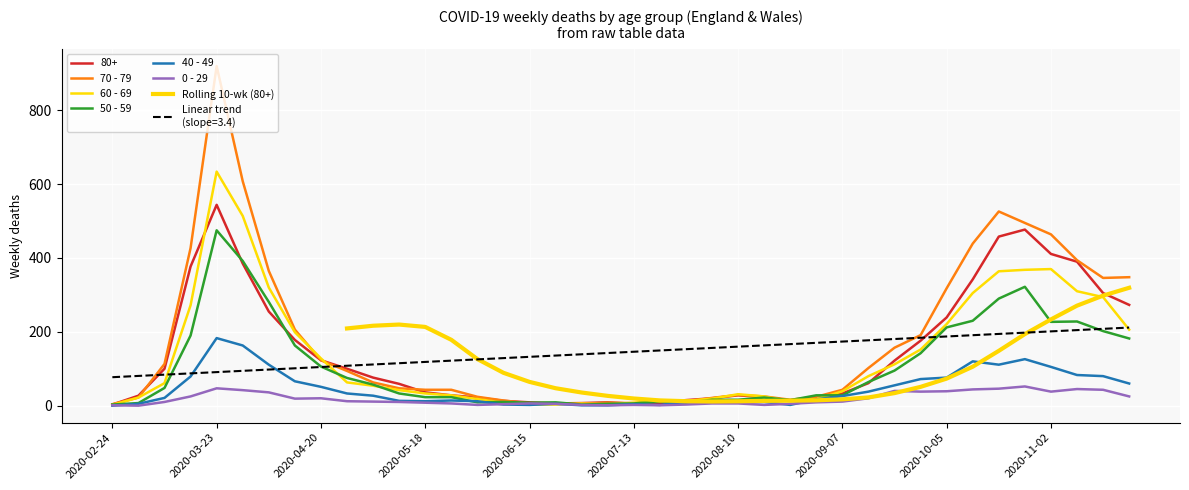

How many times do 50 - 59 and 70 - 79 cross each other?

6